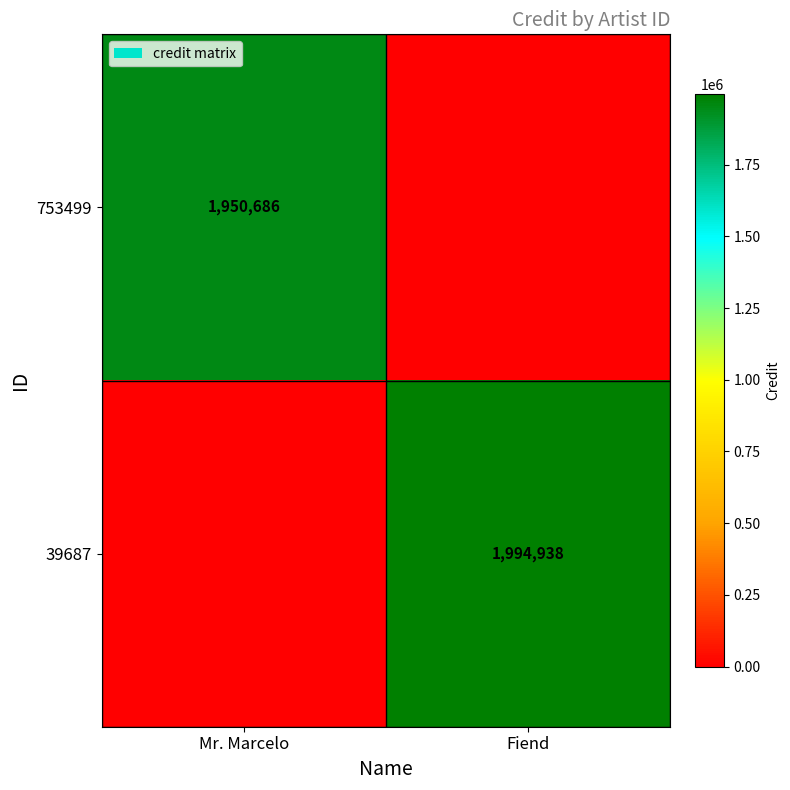

Is it true that 753499 equals 1000990 at Mr. Marcelo?

False